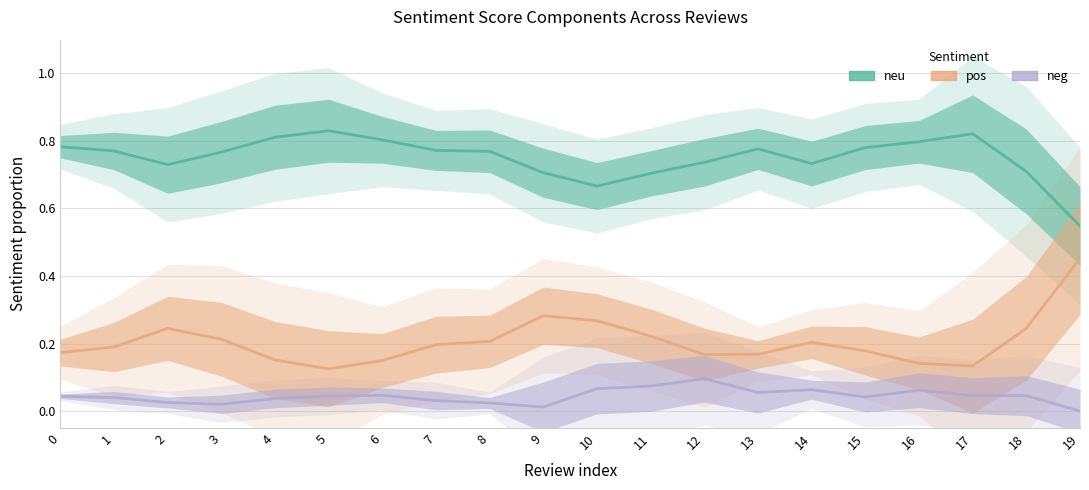

Which series has the largest range (max minus min)?

pos